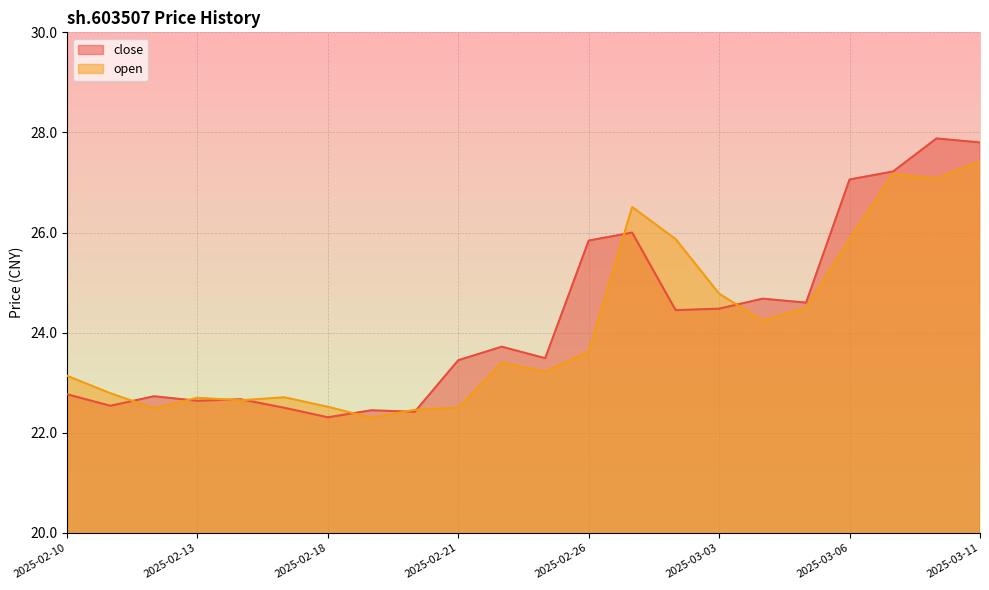

At which category does the chart reach its minimum across all series?

2025-02-19